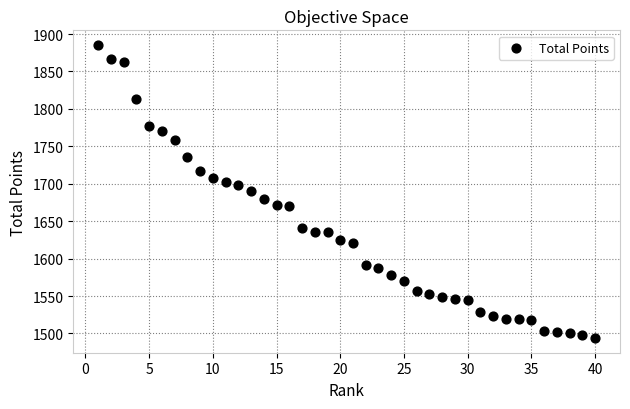

What is the range of Y values (max minus min)?

391.5